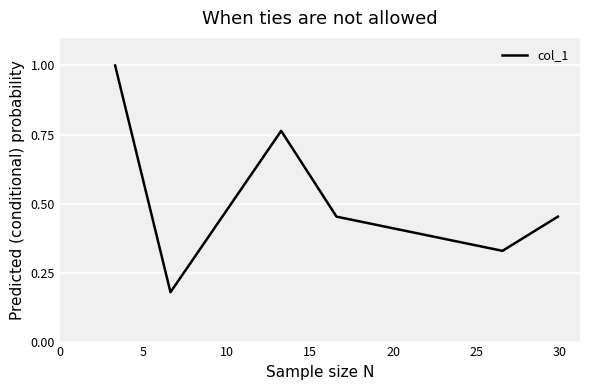

How many interior local valleys (lower than both neighbors) does the data have?

2